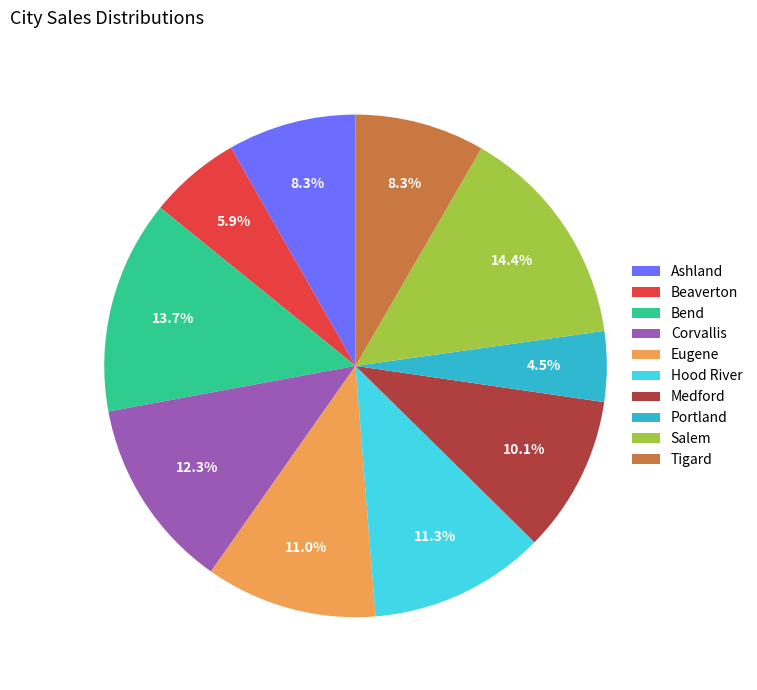

What percentage is NOT represented by Bend?

86.3%